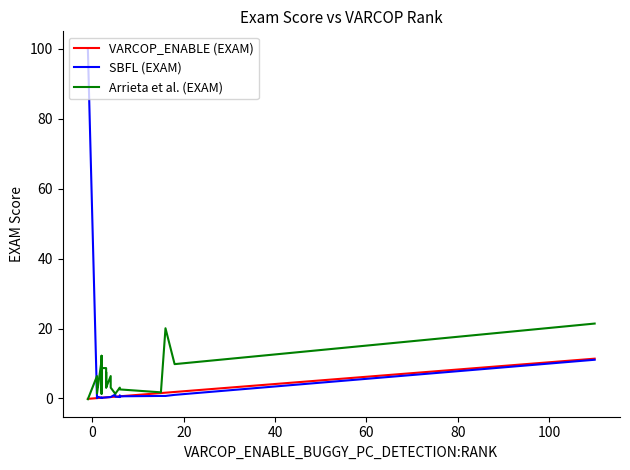

What is the value of the Arrieta et al. (EXAM) point at the 20th from the left?

3.2